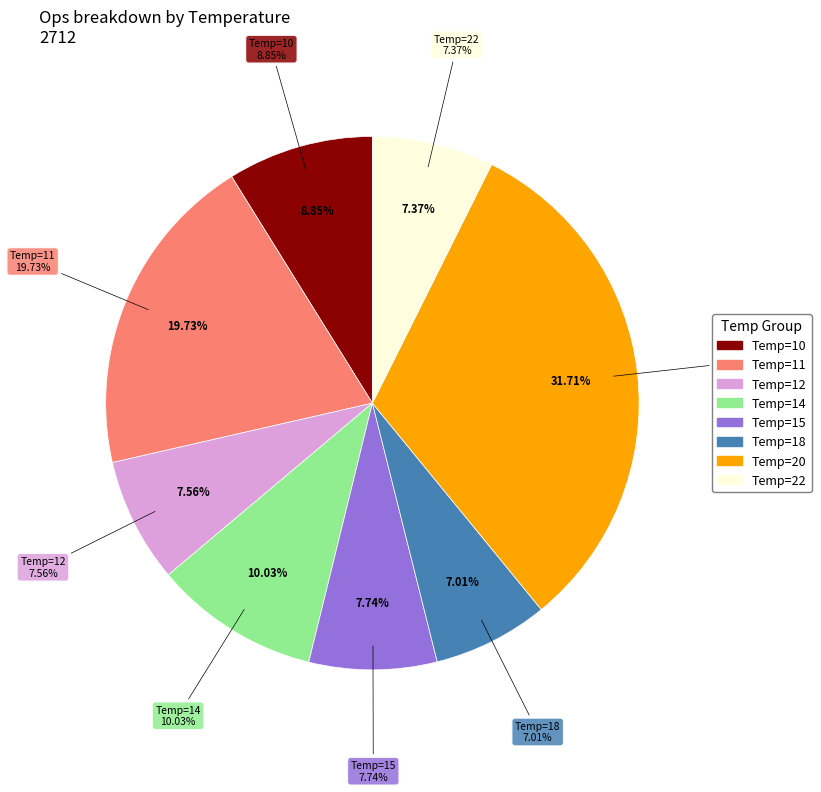

To the nearest percent, what portion does 22 represent?

7%